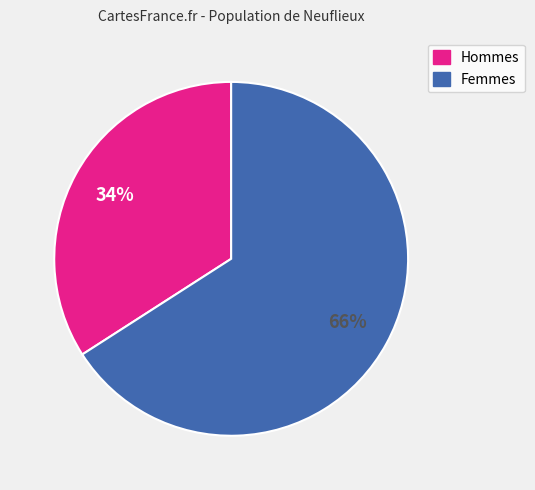

To the nearest percent, what is the average slice percentage?

50%